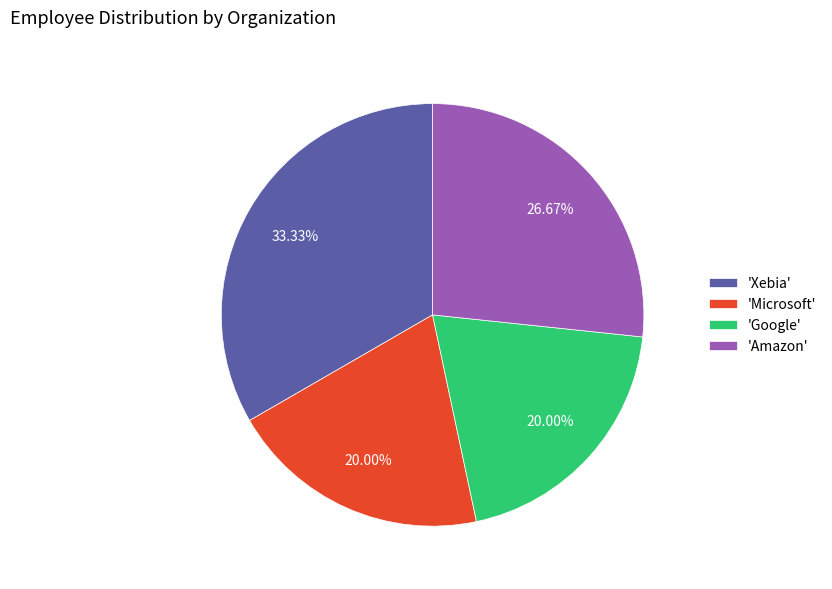

Approximately how many times larger is the value at 'Microsoft' compared to 'Xebia'?

0.6